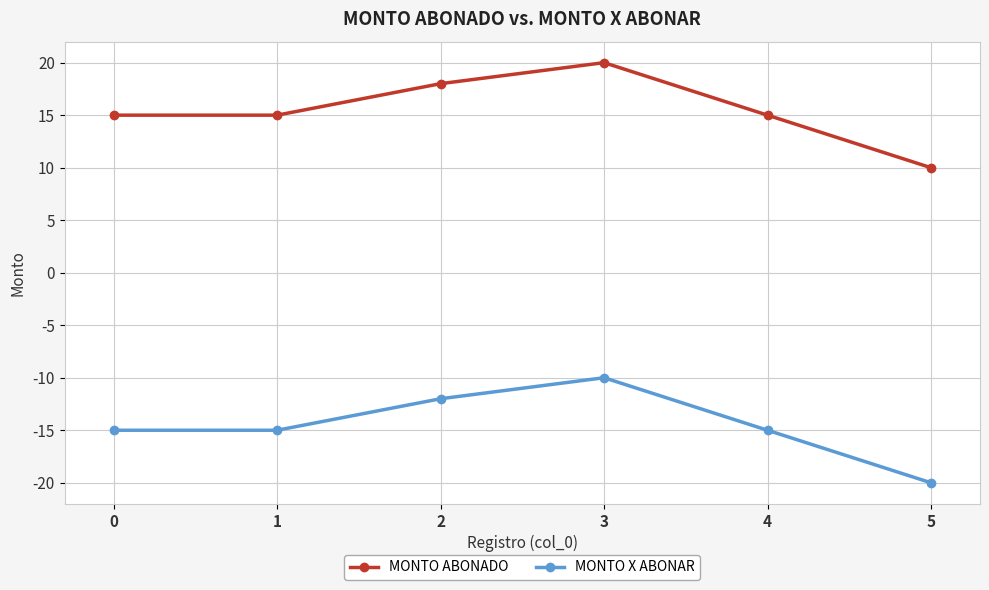

True or false: MONTO ABONADO and MONTO X ABONAR cross at least once.

False